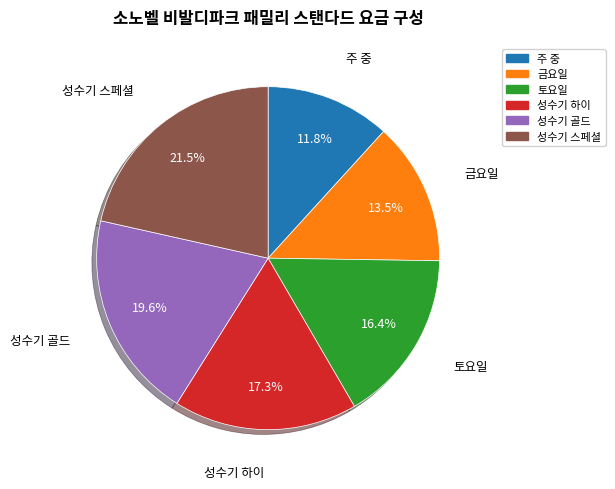

What is the smallest slice in the pie chart?

주 중